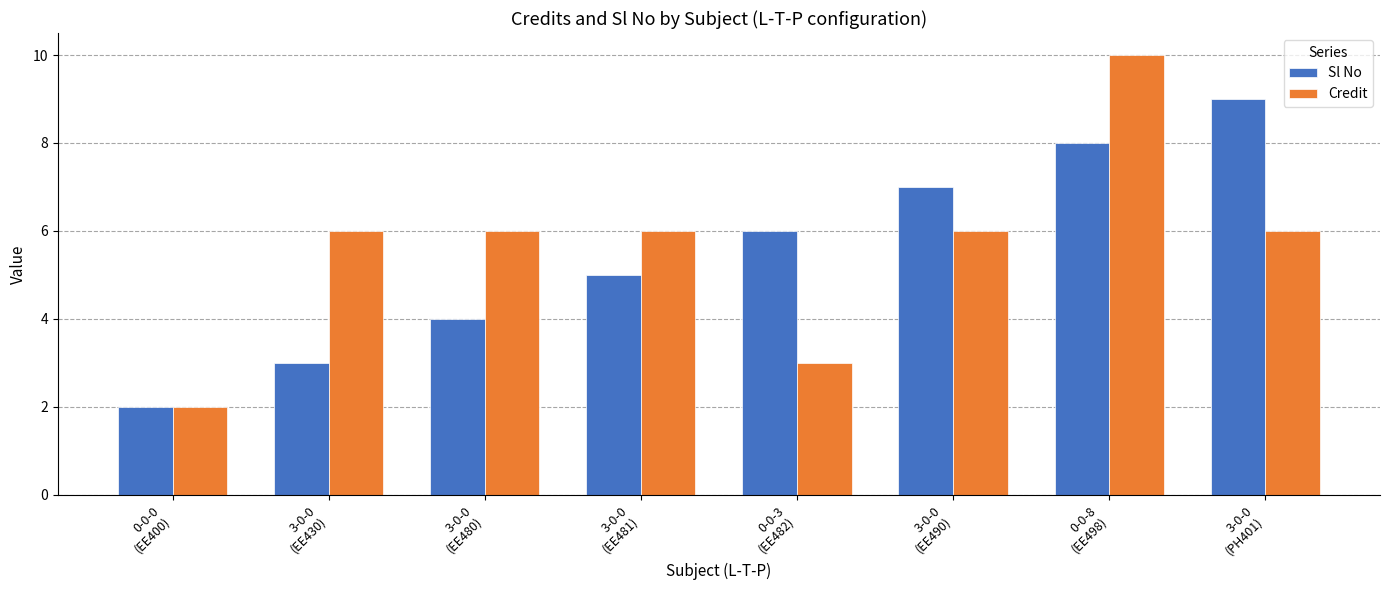

Reading left to right, list all the values displayed in this chart.

Sl No: 0-0-0
(EE400)=2	3-0-0
(EE430)=3	3-0-0
(EE480)=4	3-0-0
(EE481)=5	0-0-3
(EE482)=6	3-0-0
(EE490)=7	0-0-8
(EE498)=8	3-0-0
(PH401)=9
Credit: 0-0-0
(EE400)=2	3-0-0
(EE430)=6	3-0-0
(EE480)=6	3-0-0
(EE481)=6	0-0-3
(EE482)=3	3-0-0
(EE490)=6	0-0-8
(EE498)=10	3-0-0
(PH401)=6